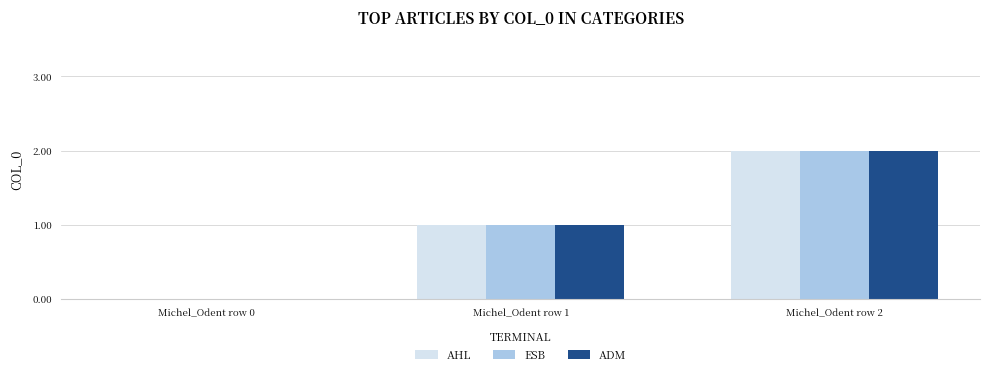

True or false: ADM has a value of 1 at Michel_Odent row 1.

True